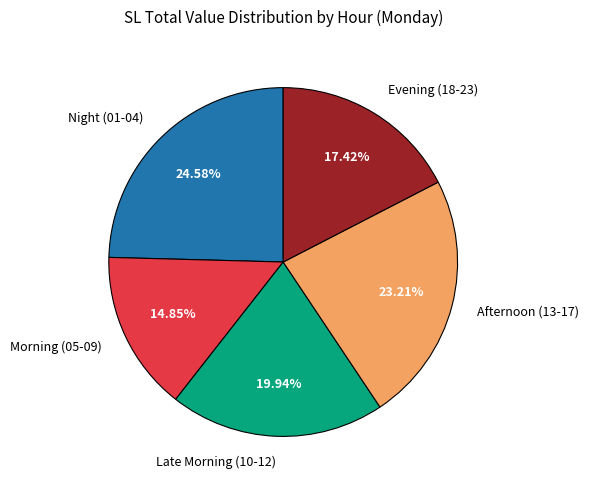

Rank the categories by value from lowest to highest.

Morning (05-09), Evening (18-23), Late Morning (10-12), Afternoon (13-17), Night (01-04)